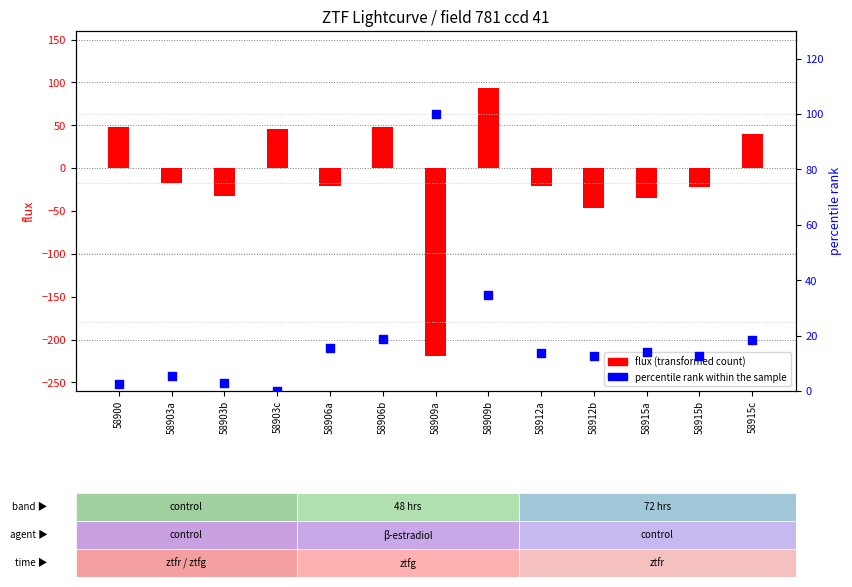

At which category is the sum across all series the highest?

58909b